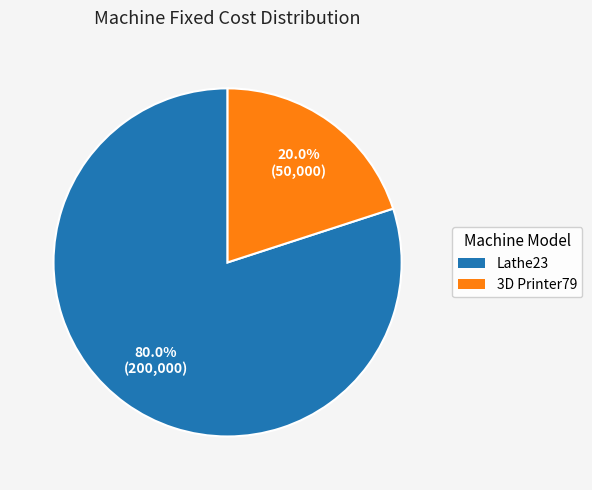

Is there any slice that represents more than half of the pie?

Yes